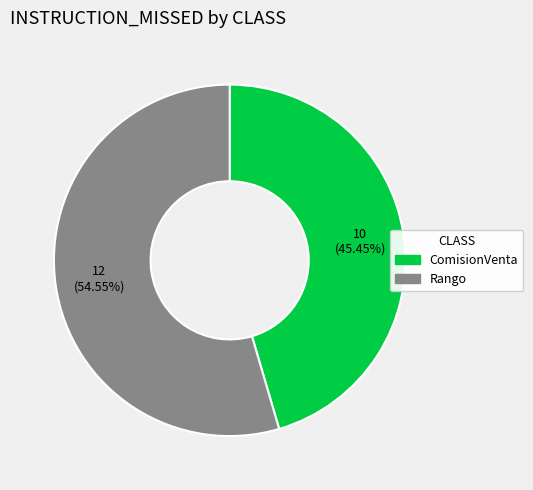

What is the ratio of the value at Rango to the value at ComisionVenta?

1.2